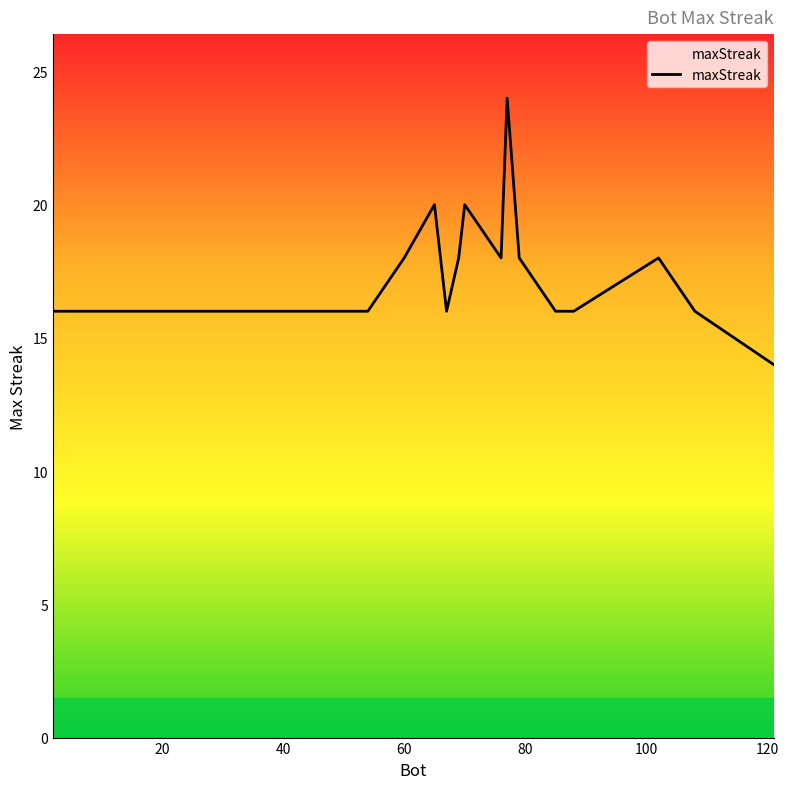

What is the difference between the maximum and minimum values?

10